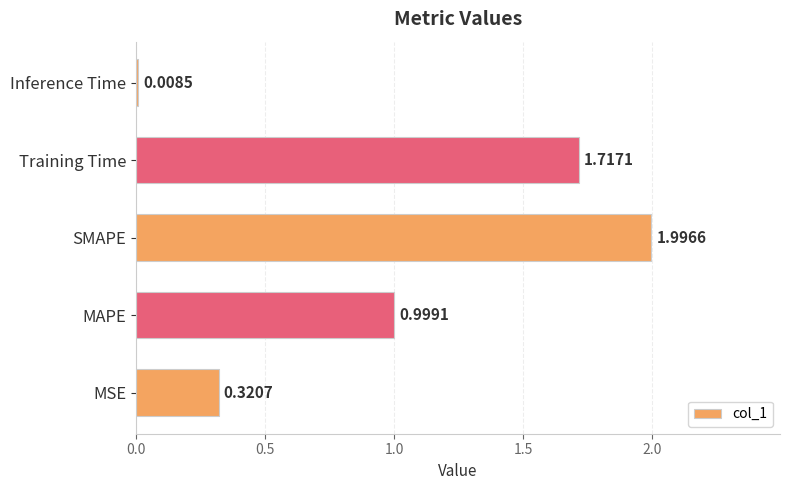

List the labels in order of value, smallest first.

Inference Time, MSE, MAPE, Training Time, SMAPE